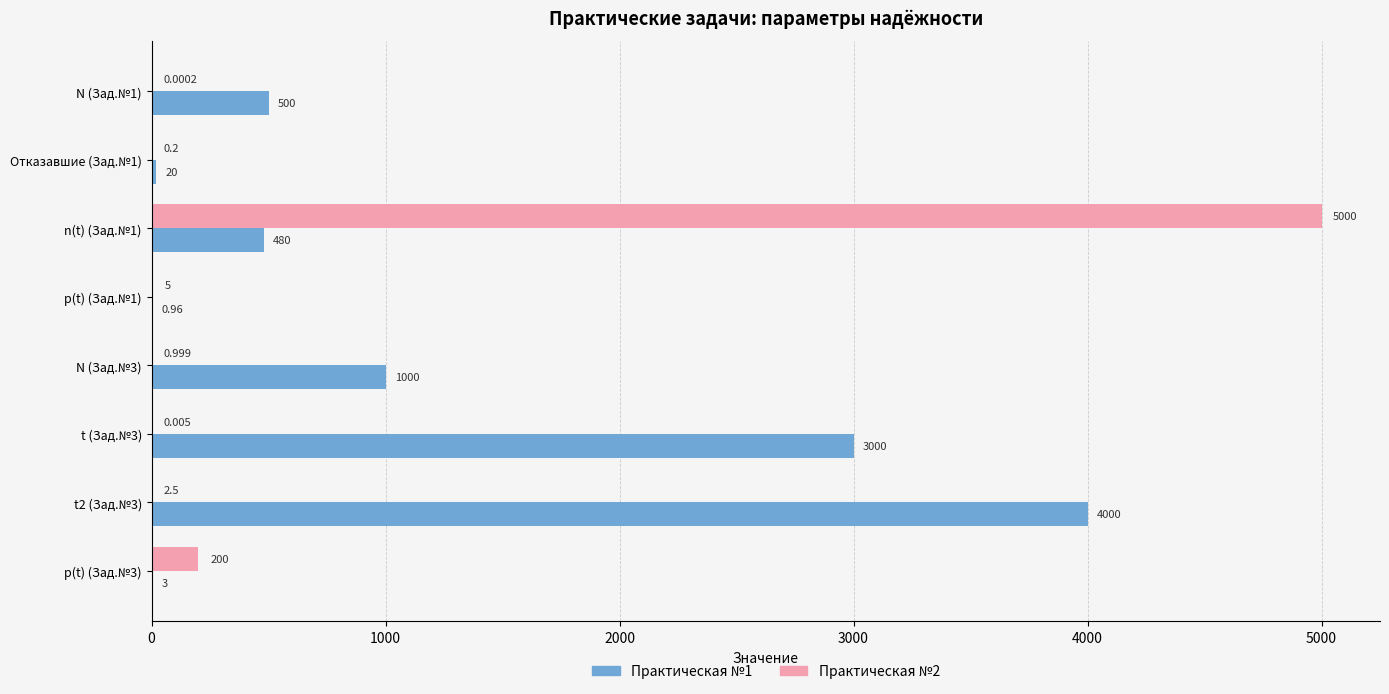

Is the value of Практическая №1 at N (Зад.№3) greater than the value of Практическая №2 at Отказавшие (Зад.№1)?

Yes